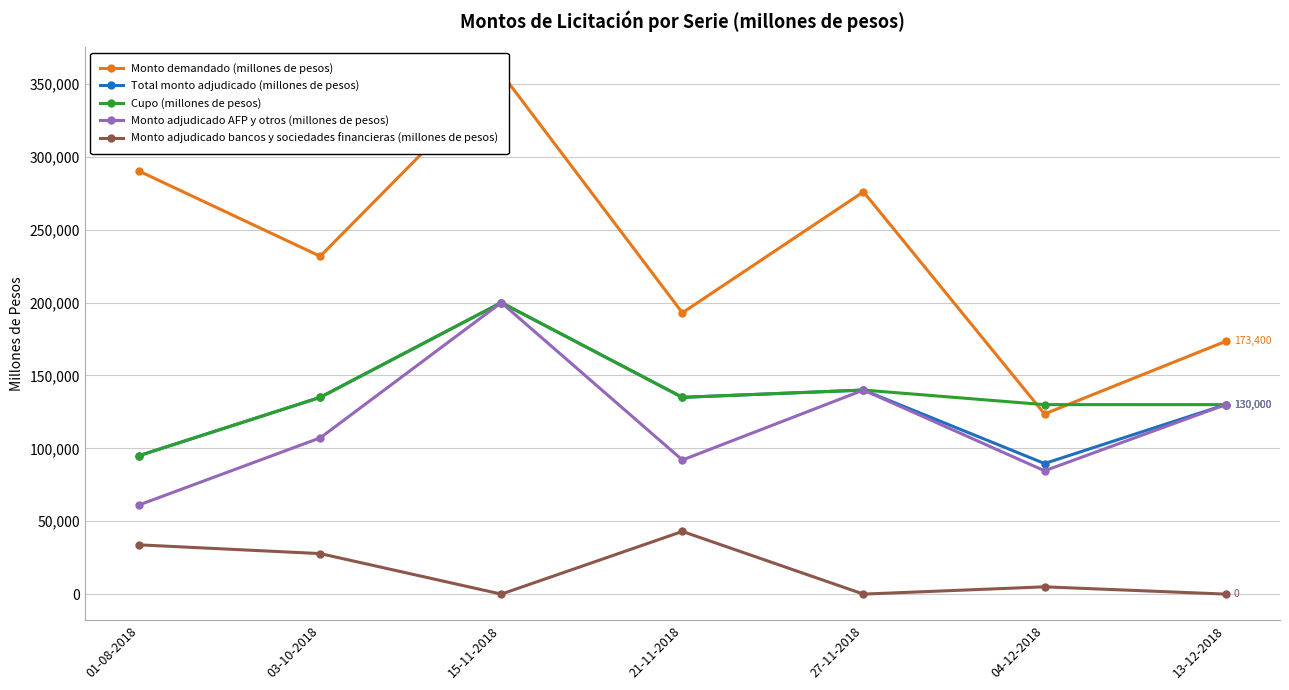

What is the minimum value for Total monto adjudicado (millones de pesos)?

89600